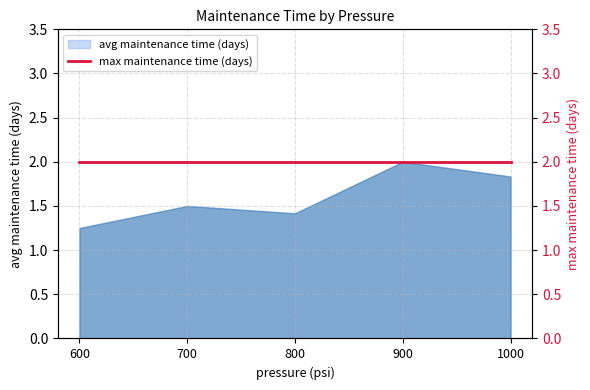

Is it true that the value at 800 is 1.4?

True